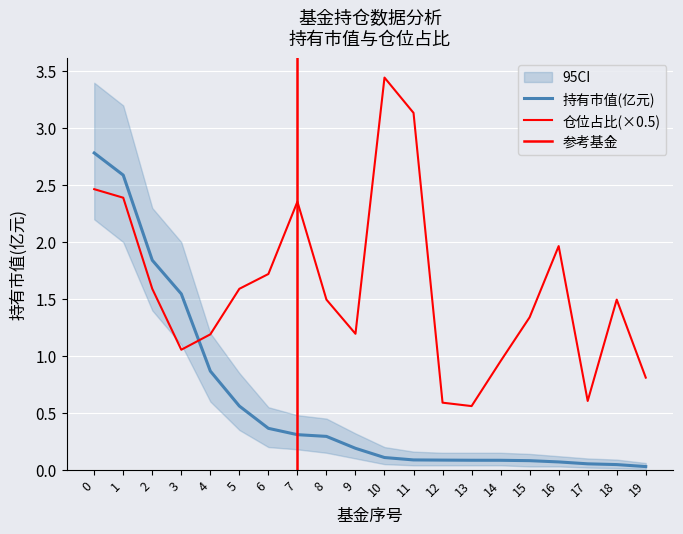

Reading left to right, transcribe all the data shown in this chart.

持有市值(亿元): 0=2.8	1=2.6	2=1.8	3=1.5	4=0.9	5=0.6	6=0.4	7=0.3	8=0.3	9=0.2	10=0.1	11=0.1	12=0.1	13=0.1	14=0.1	15=0.1	16=0.1	17=0.1	18=0.0	19=0.0
仓位占比: 0=2.5	1=2.4	2=1.6	3=1.1	4=1.2	5=1.6	6=1.7	7=2.4	8=1.5	9=1.2	10=3.4	11=3.1	12=0.6	13=0.6	14=1.0	15=1.3	16=2.0	17=0.6	18=1.5	19=0.8